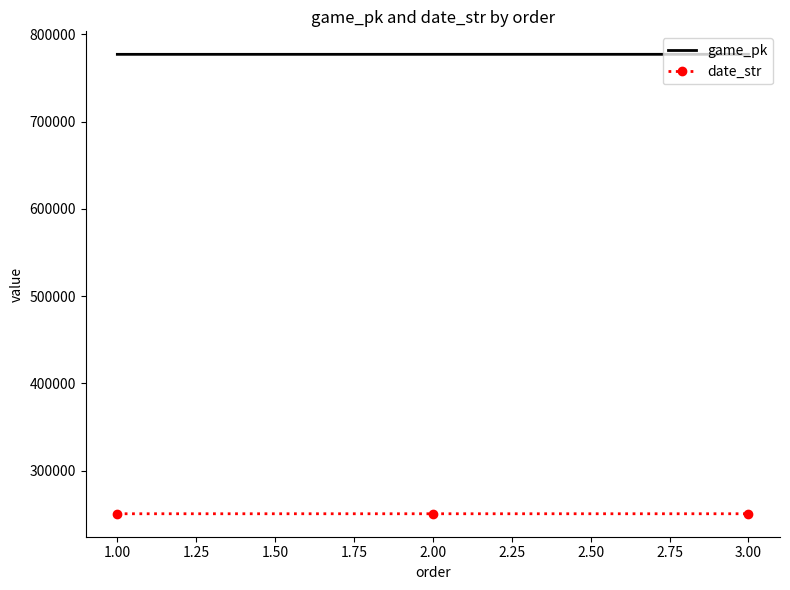

Where does the date_str series first go above 250712?

1.00